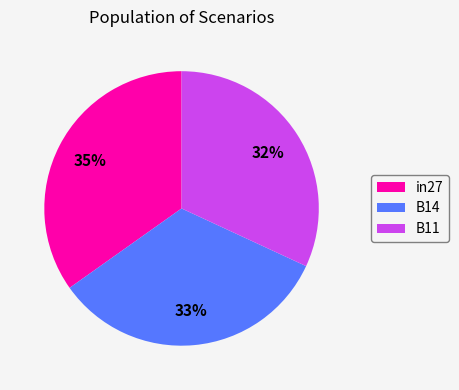

To the nearest percent, what is the average slice percentage?

33%